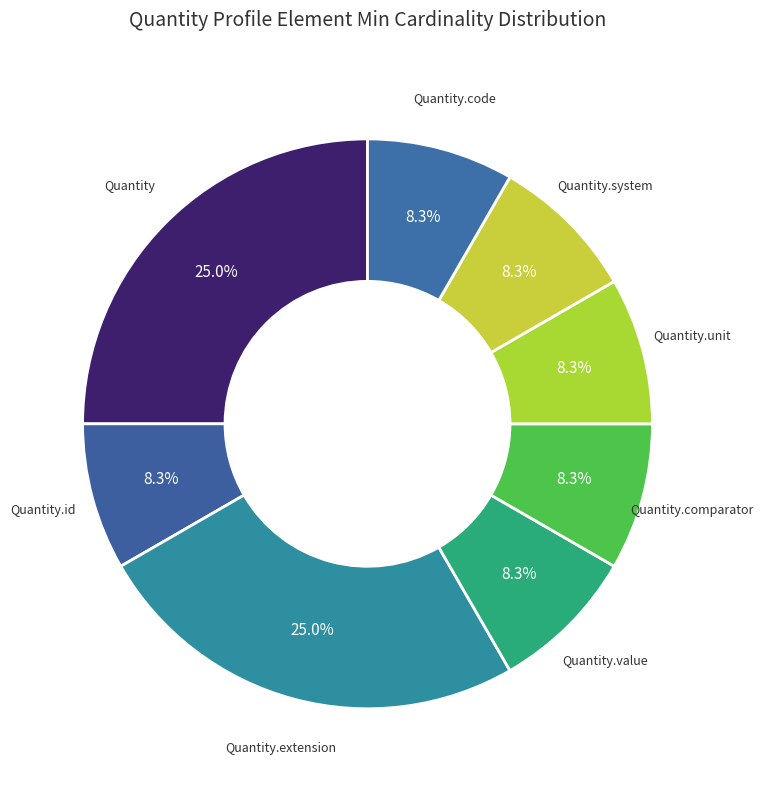

How many segments does this pie chart have?

8